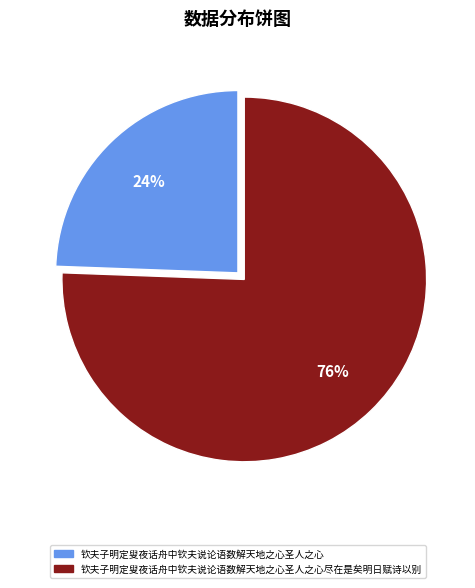

Which category has the smallest portion of the pie?

钦夫子明定叟夜话舟中钦夫说论语数解天地之心圣人之心